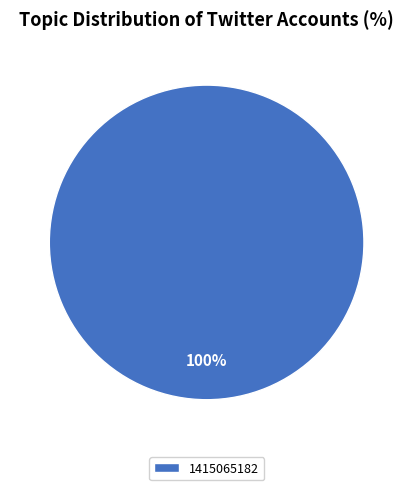

Is it true that 1415065182 is 100% of the pie?

True